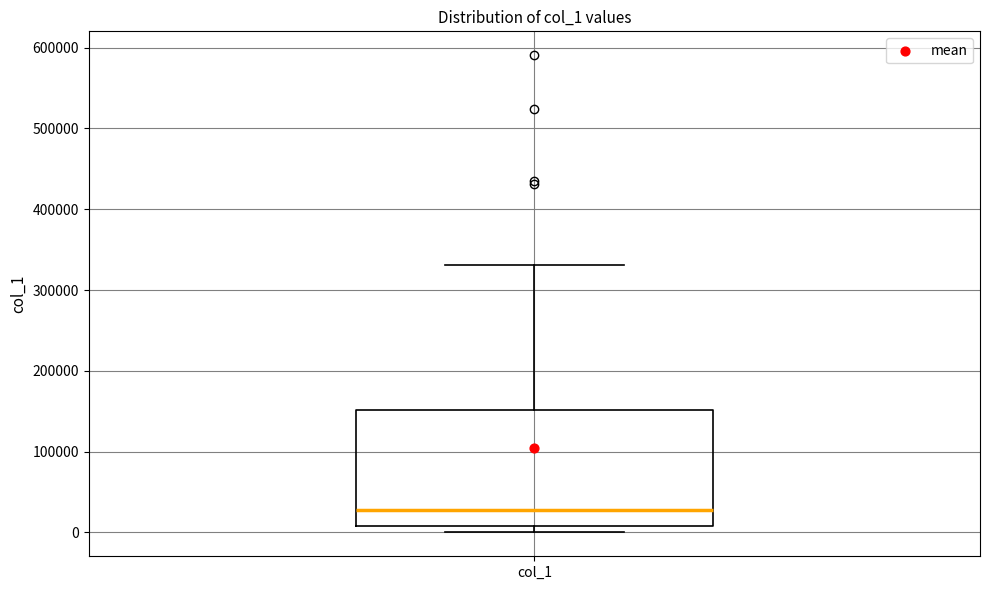

Read this box plot against the y-axis: the position of the median line, the range covered by the box, and the ends of both whiskers. The values are not printed on the chart, so give them approximately, as read against the axis.

median 30000, box 10000 to 150000, whiskers 0 to 330000